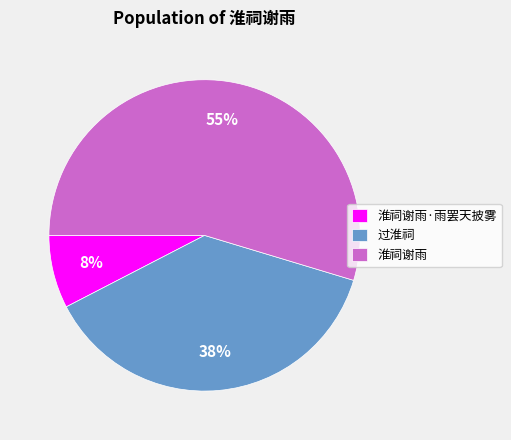

To the nearest percent, what is the difference between the largest and smallest slice percentages?

47%